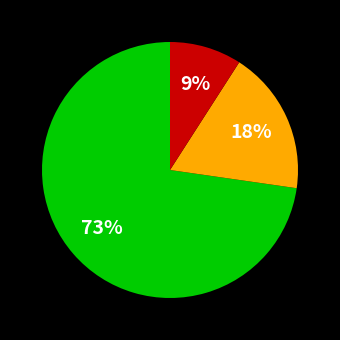

How many slices are in this pie chart?

3